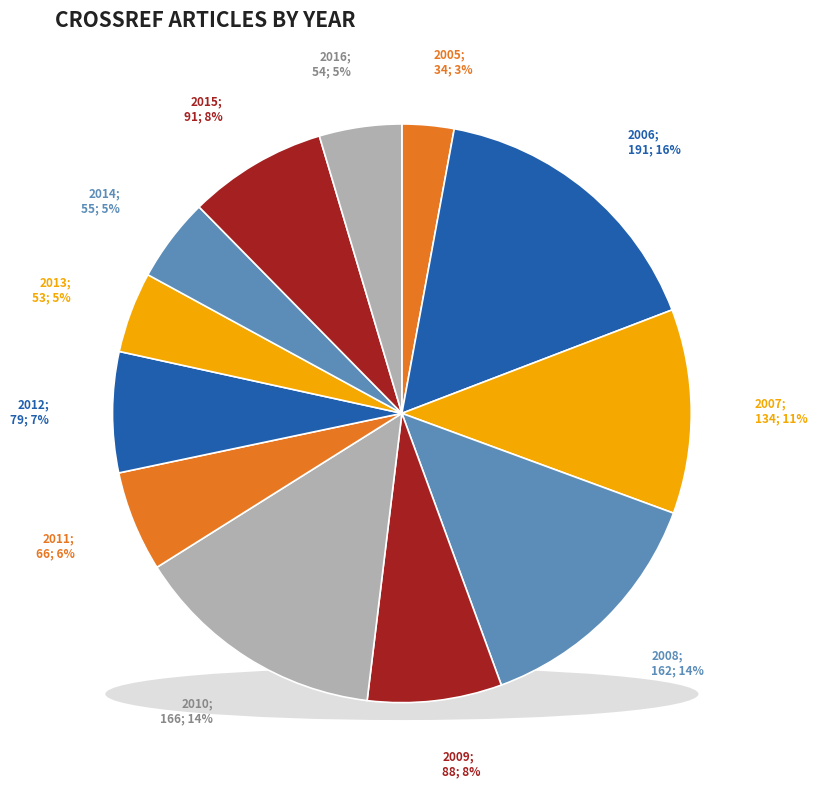

To the nearest percent, what percentage of the pie is 2013?

5%